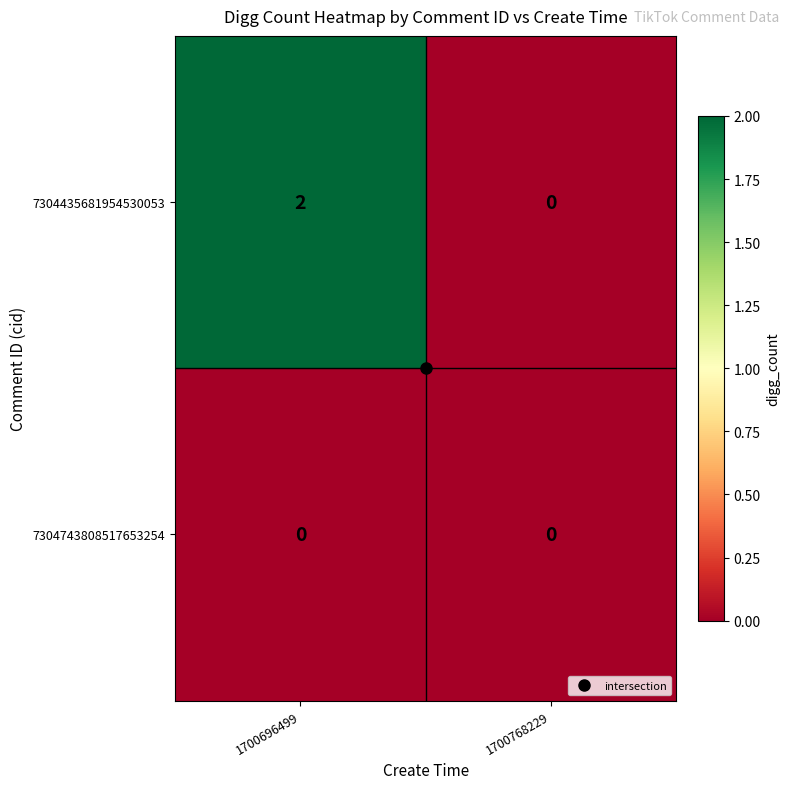

The value of 7304743808517653254 at 1700768229 is 0. True or false?

True